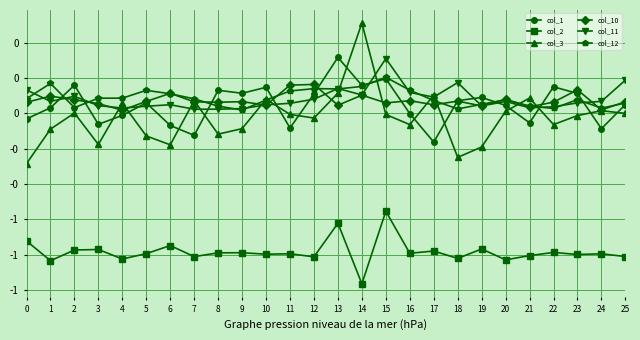

The value of col_2 at 9 is -1.0. True or false?

True